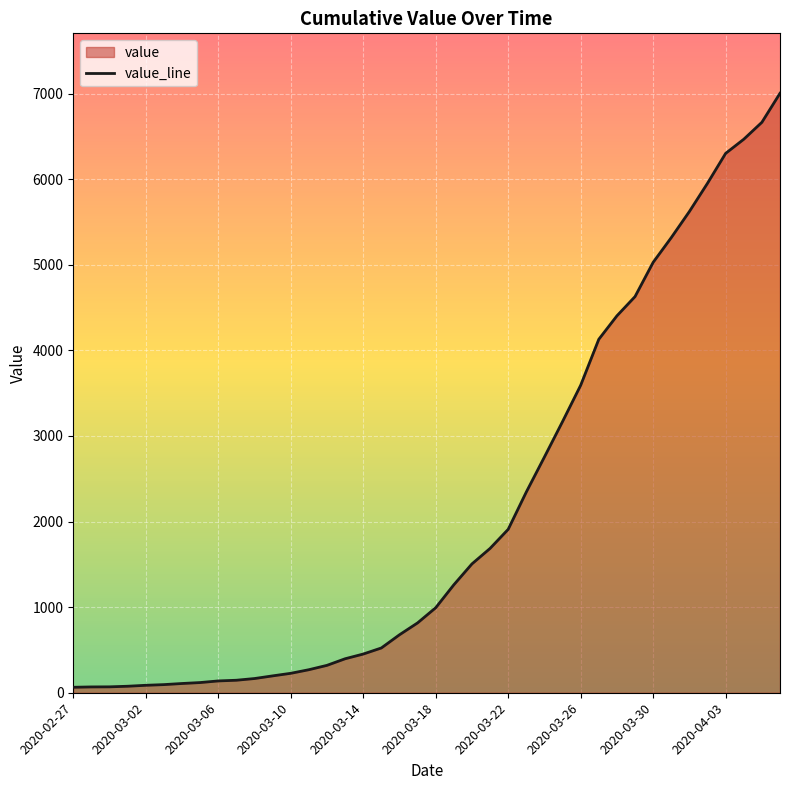

How many categories are shown in the chart?

40